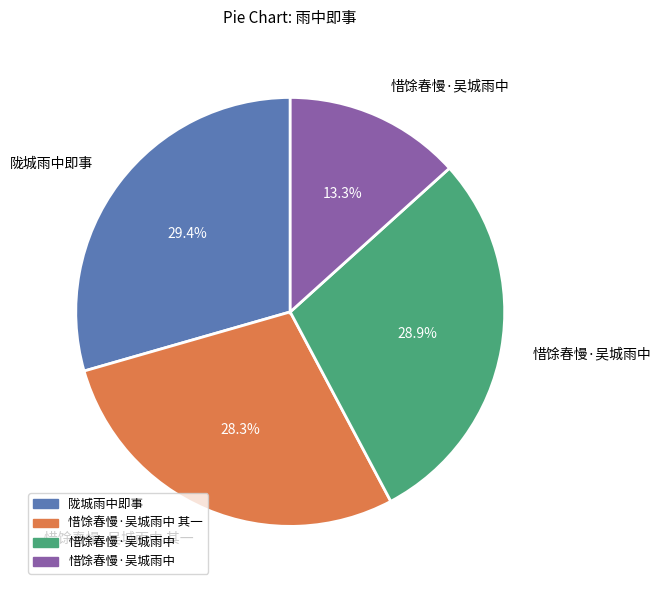

Is there any slice that represents more than half of the pie?

No